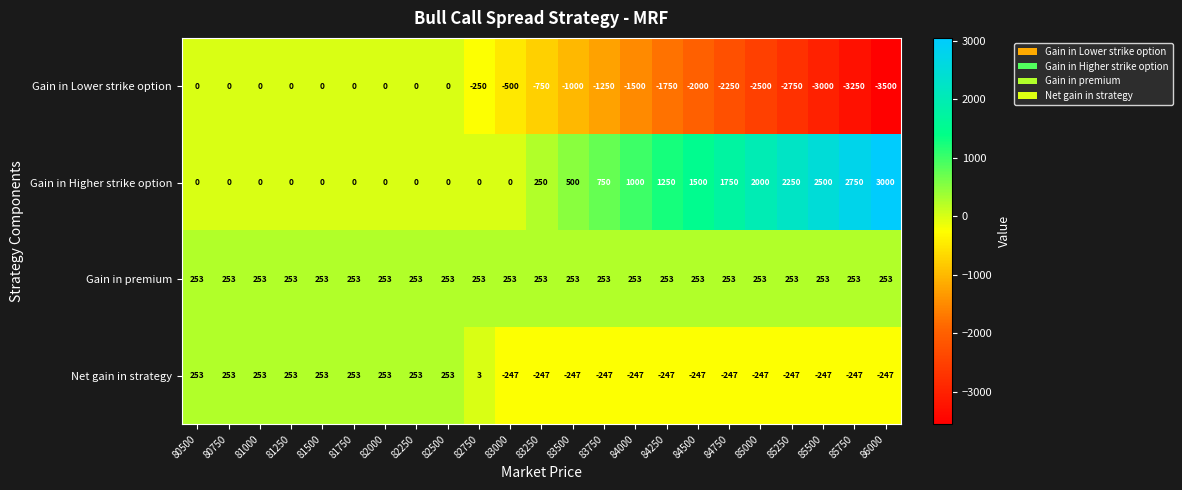

Which category has the highest value across all series?

86000